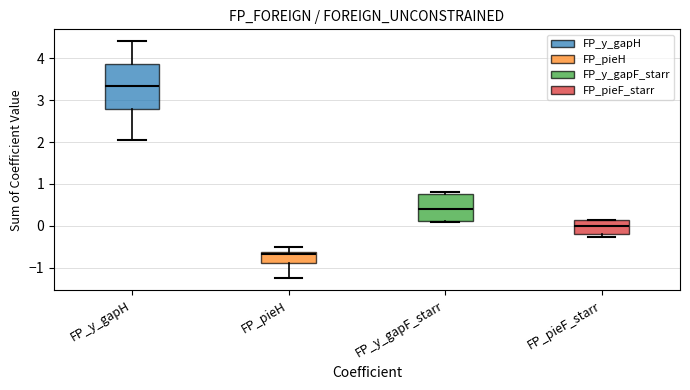

Reading left to right, read every box against the y-axis: the position of its median line, the range the box covers, and the ends of its whiskers. The values are not printed on the chart, so give them approximately, as read against the axis.

FP_y_gapH: median 3.3, box 2.8 to 3.9, whiskers 2.1 to 4.4
FP_pieH: median -0.7, box -0.9 to -0.6, whiskers -1.3 to -0.5
FP_y_gapF_starr: median 0.4, box 0.1 to 0.8, whiskers 0.1 (just below the box's lower edge) to 0.8 (just above the box's upper edge)
FP_pieF_starr: median 0.0, box -0.2 to 0.1, whiskers -0.3 to 0.1